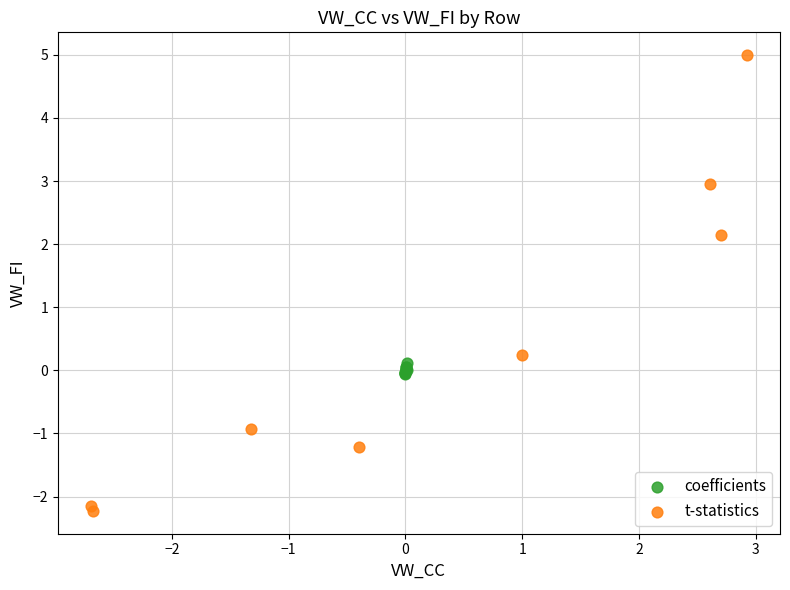

Which series reaches the minimum Y coordinate?

t-statistics